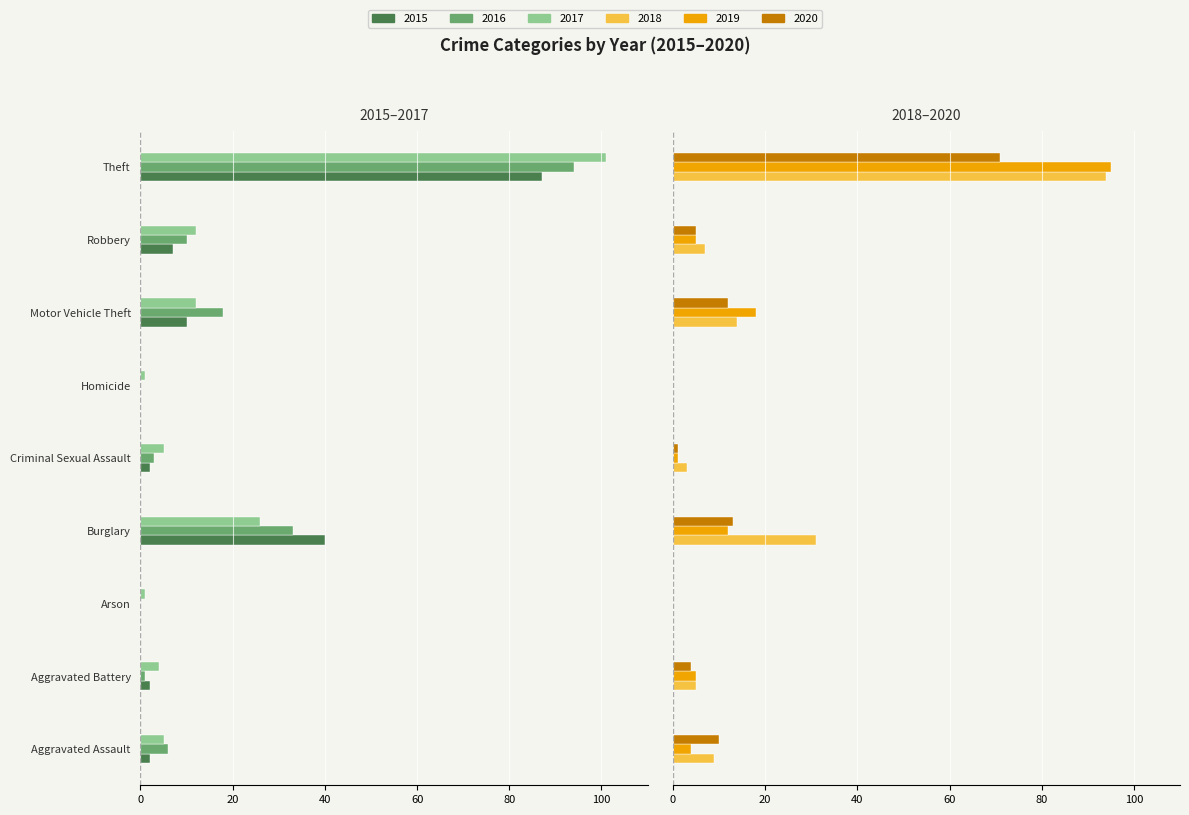

What is the sum of all 2020 values?

116